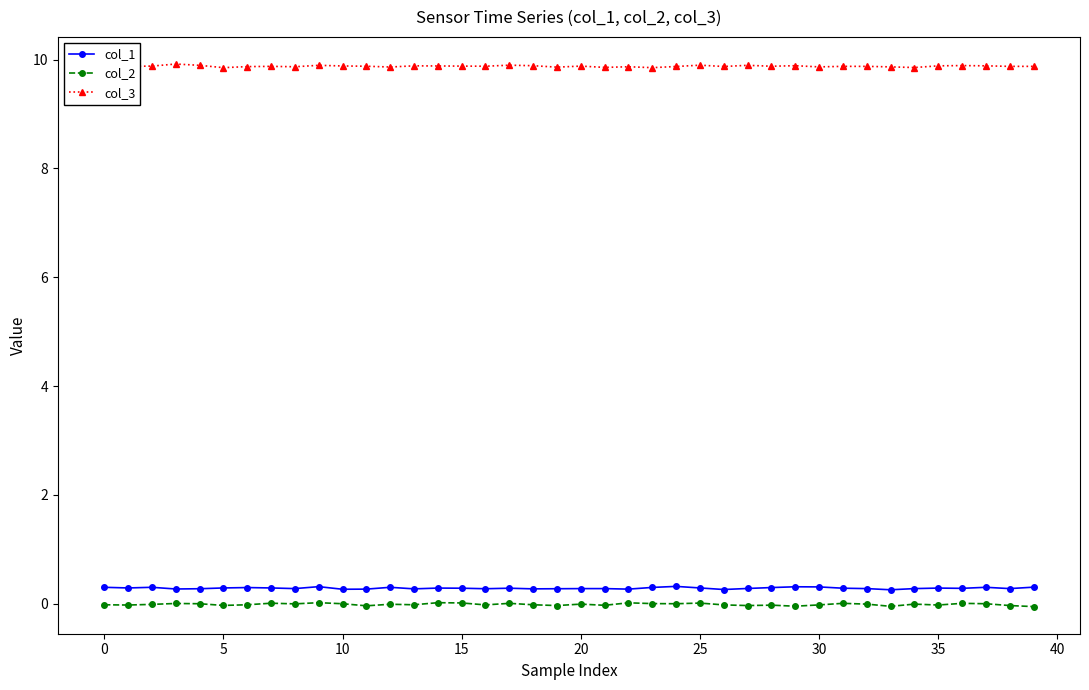

Is this an area chart (filled region under the line)?

No